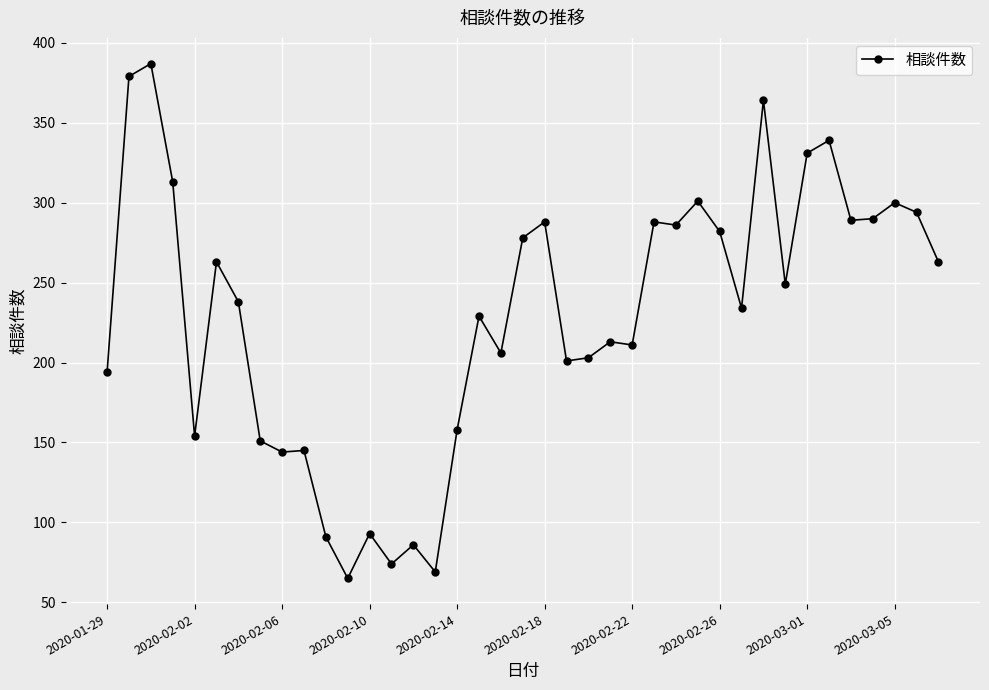

What is the maximum value shown in the chart?

387